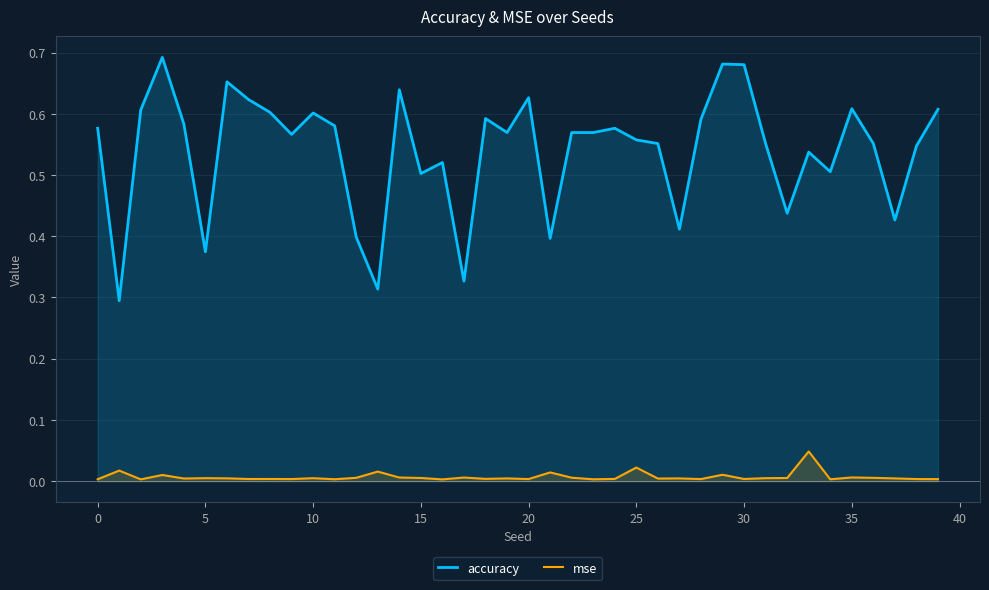

Which category has the lowest value in the mse series?

16